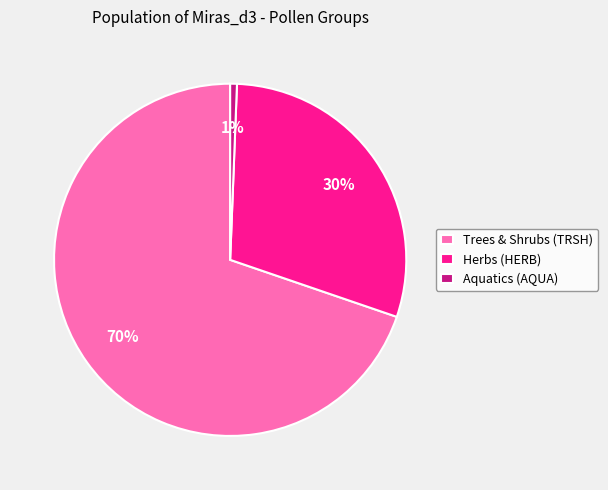

Is it true that Herbs (HERB) is 24% of the pie?

False